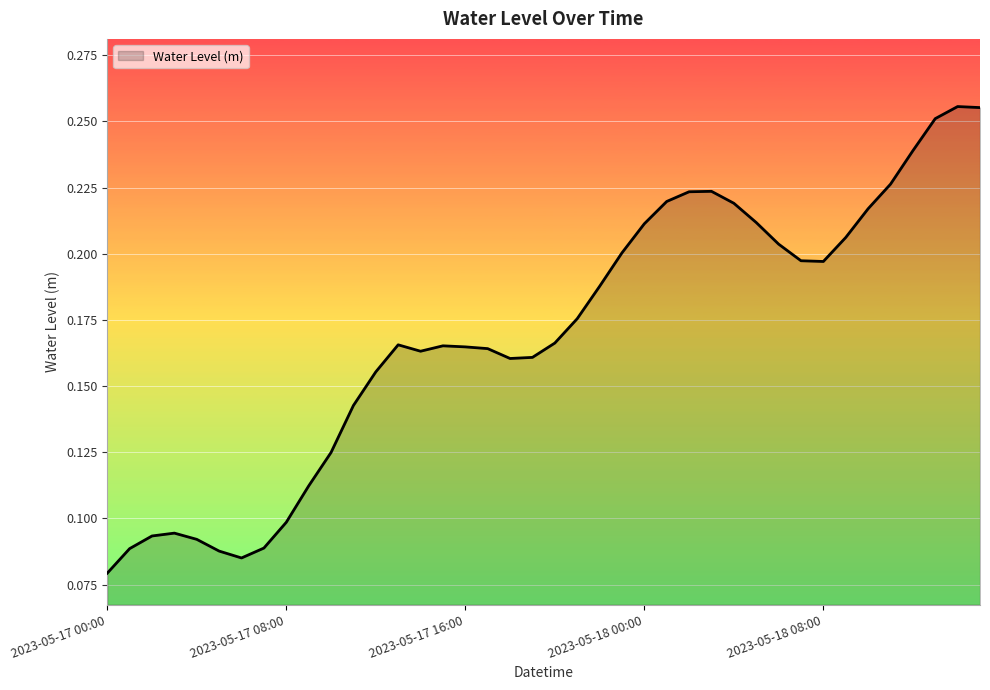

What is the greatest value displayed?

0.3